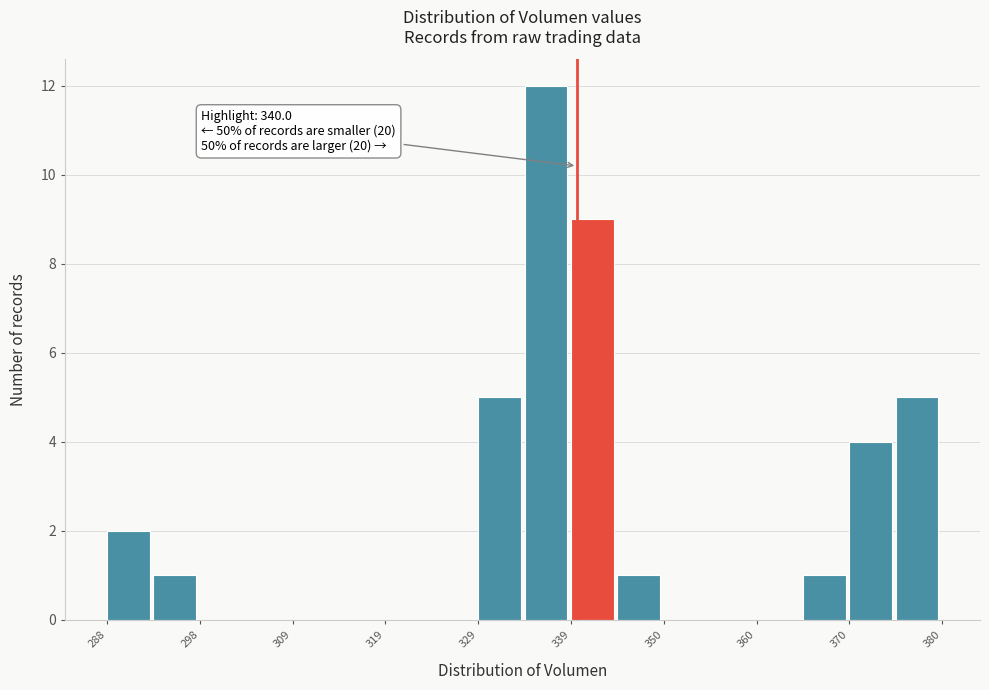

Read against the x-axis, roughly where is the centre of the tallest bar?

336